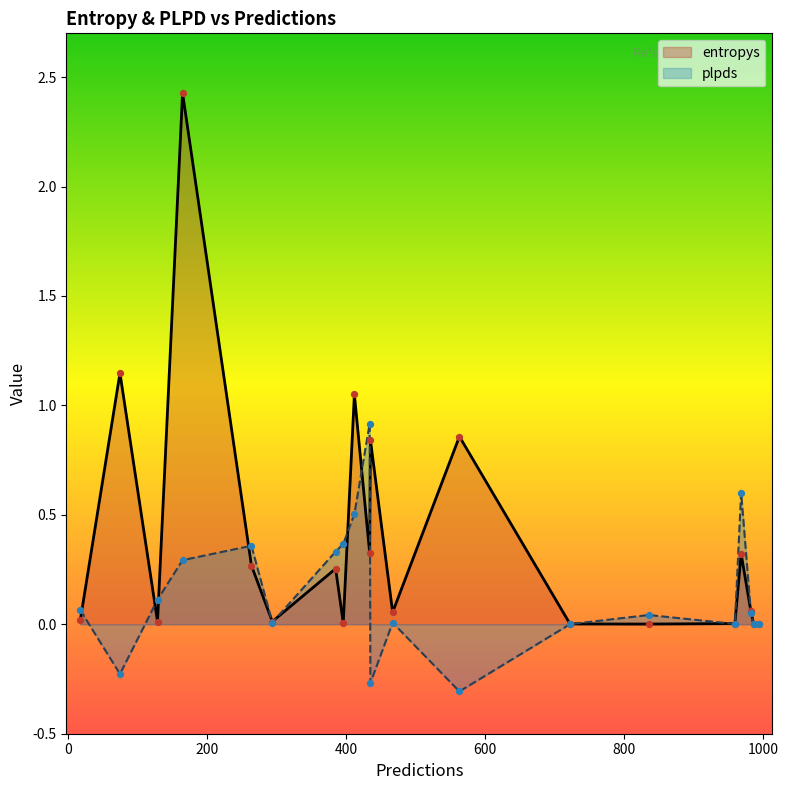

Which series reaches the minimum Y coordinate?

plpds